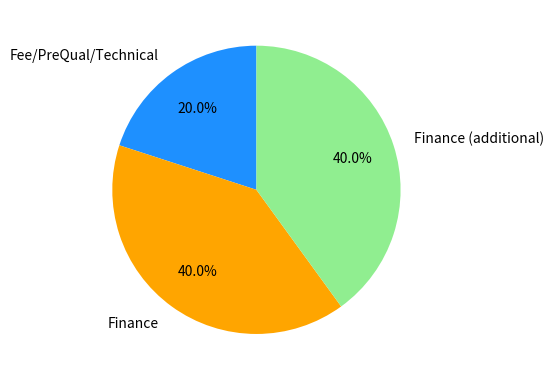

Combined, what portion of the pie is Fee/PreQual/Technical and Finance?

60.0%